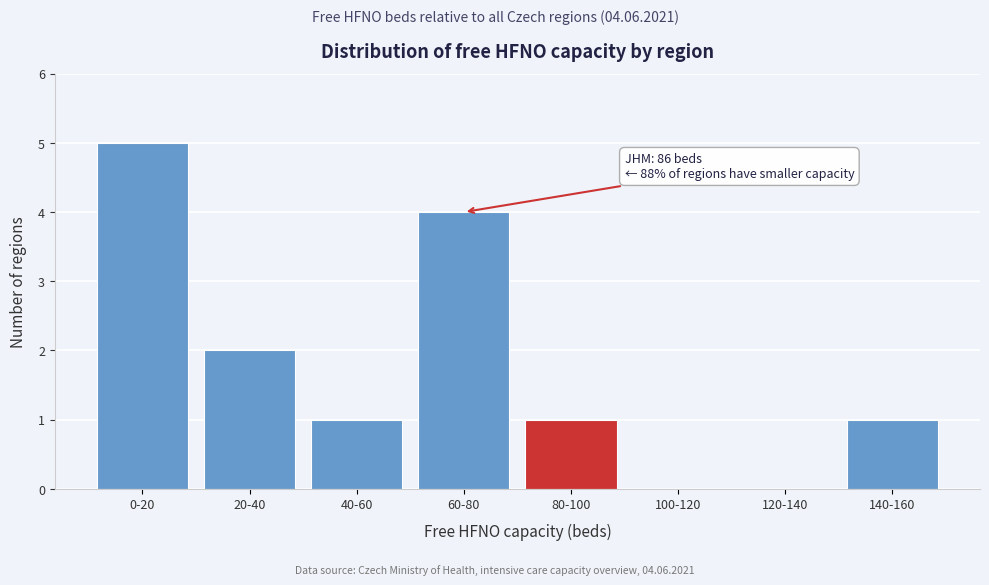

Reading right to left, what are all the values shown in this chart?

140-160=1	120-140=0	100-120=0	80-100=1	60-80=4	40-60=1	20-40=2	0-20=5